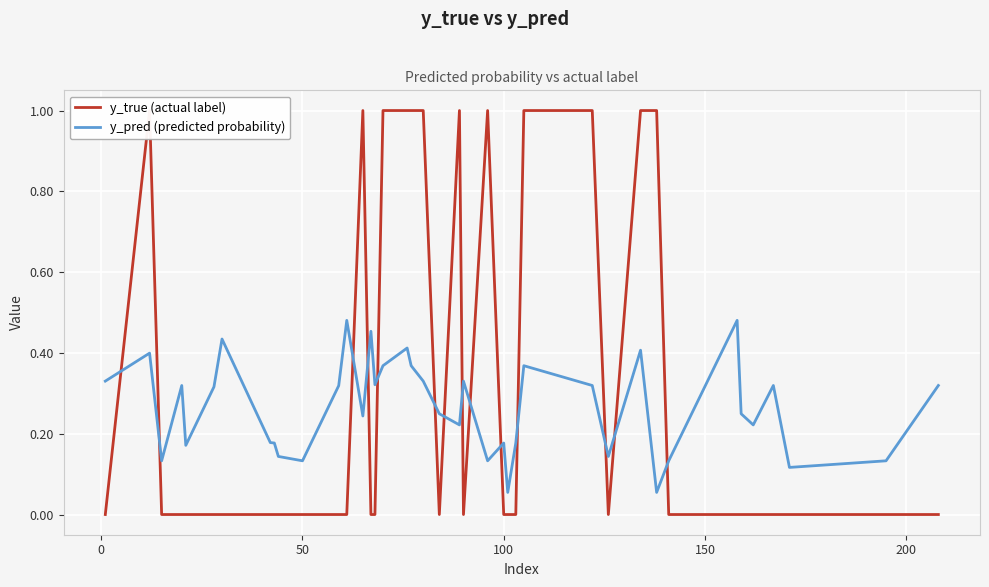

Reading left to right, extract all data points from this chart.

y_true (actual label): 0.0	1.0	0.0	0.0	0.0	0.0	0.0	0.0	0.0	0.0	0.0	0.0	0.0	1.0	0.0	0.0	1.0	1.0	1.0	1.0	0.0	1.0	0.0	1.0	0.0	0.0	0.0	1.0	1.0	0.0	1.0	1.0	0.0	0.0	0.0	0.0	0.0	0.0	0.0	0.0
y_pred (predicted probability): 0.3	0.4	0.1	0.3	0.2	0.3	0.4	0.2	0.2	0.1	0.1	0.3	0.5	0.2	0.5	0.3	0.4	0.4	0.4	0.3	0.2	0.2	0.3	0.1	0.2	0.1	0.2	0.4	0.3	0.1	0.4	0.1	0.1	0.5	0.2	0.2	0.3	0.1	0.1	0.3